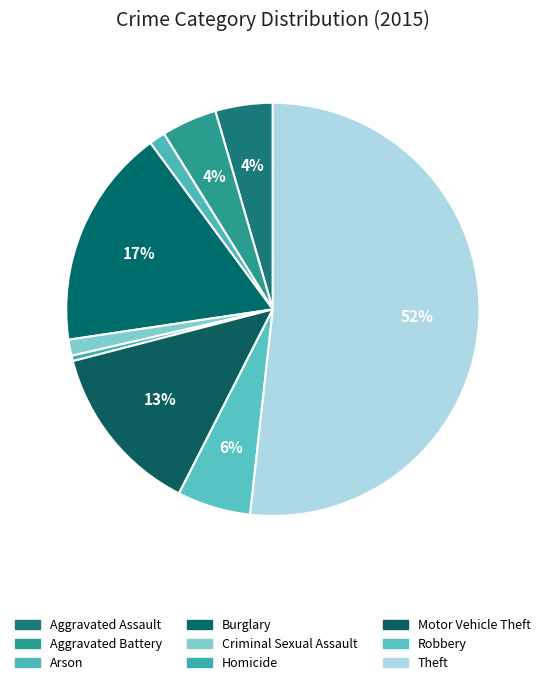

To the nearest percent, what is the combined percentage of Homicide and Aggravated Assault?

5%